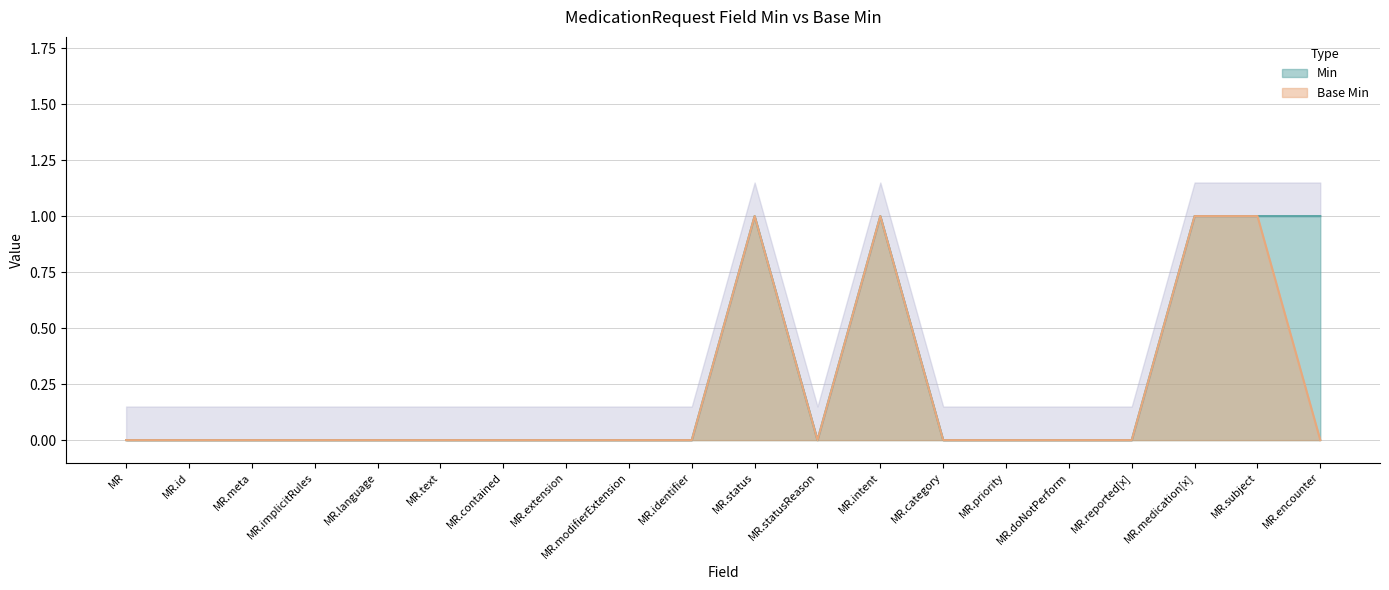

True or false: Min and Base Min cross at least once.

False